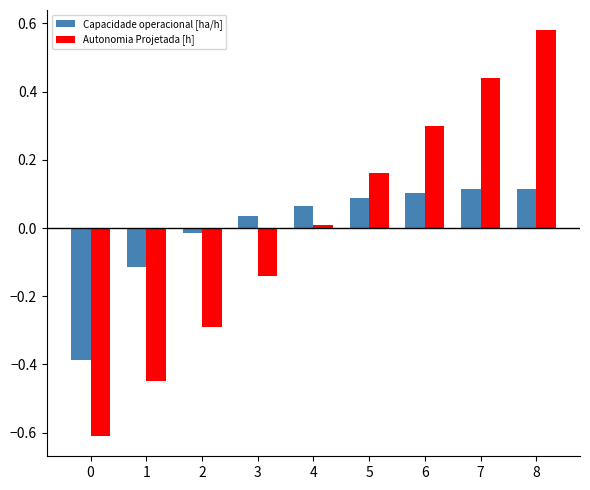

List the series in order of their peak value, highest first.

Autonomia Projetada [h], Capacidade operacional [ha/h]